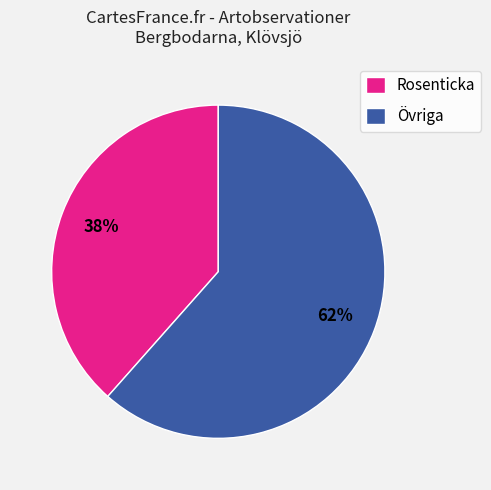

Which category has the biggest portion of the pie?

Övriga